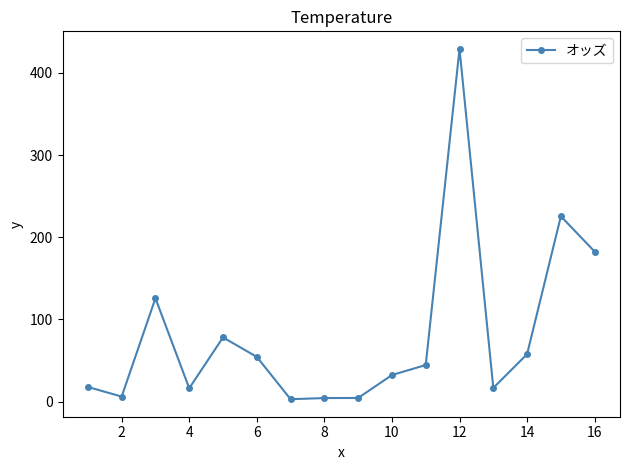

True or false: there are more than 1 points higher than both neighbors.

True